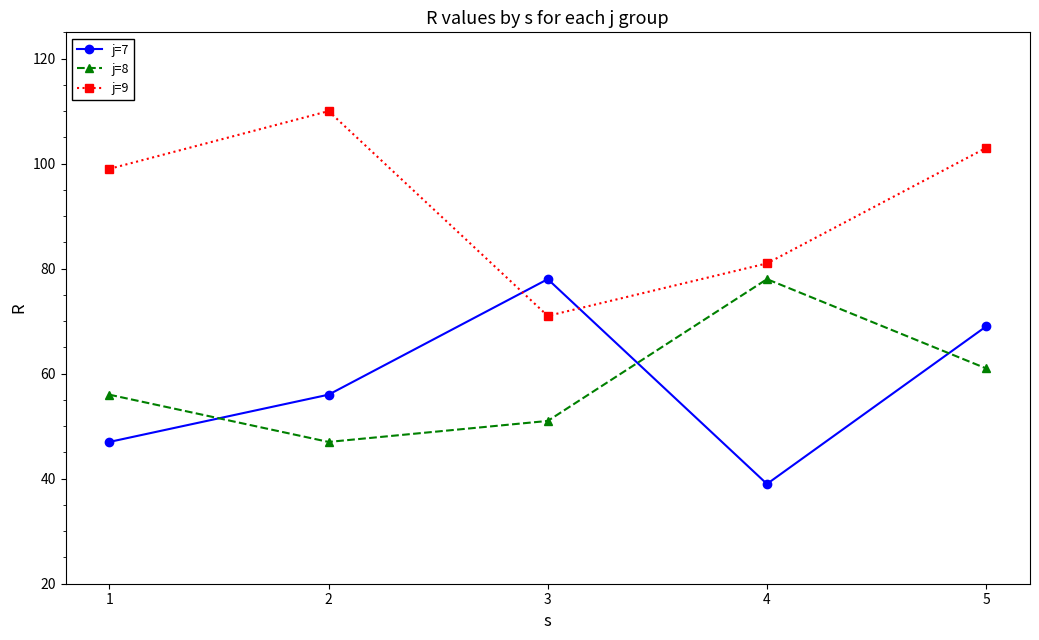

Reading left to right, what are all the values shown in this chart?

j=7: 47	56	78	39	69
j=8: 56	47	51	78	61
j=9: 99	110	71	81	103